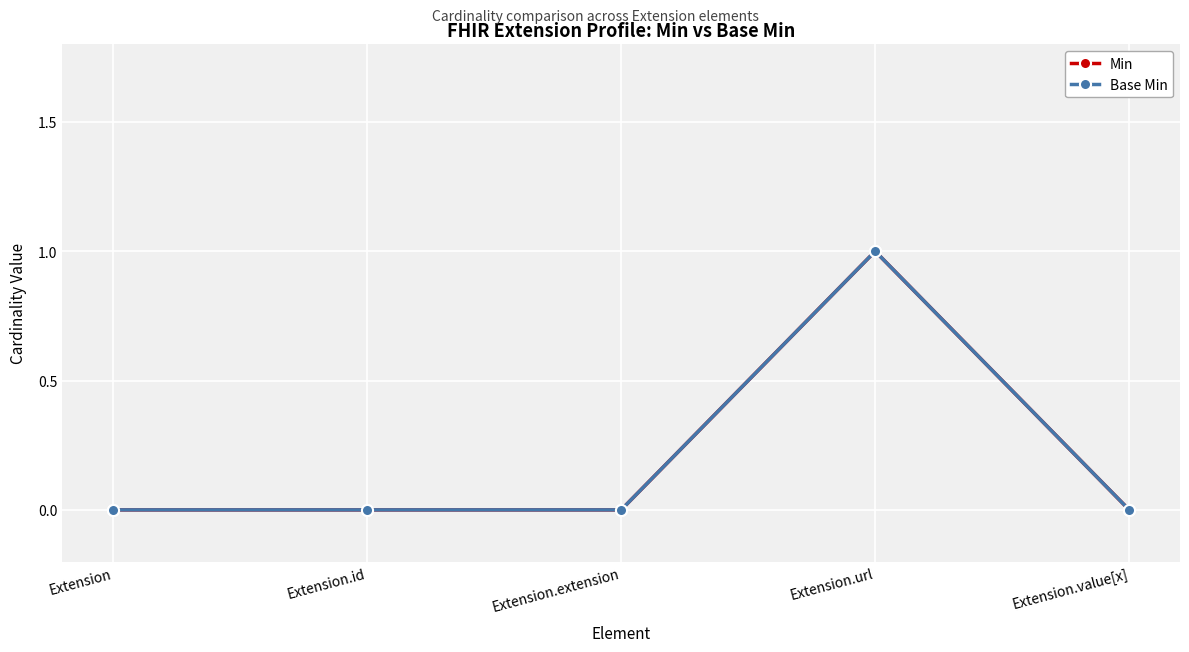

Read the Base Min value at Extension.url.

1